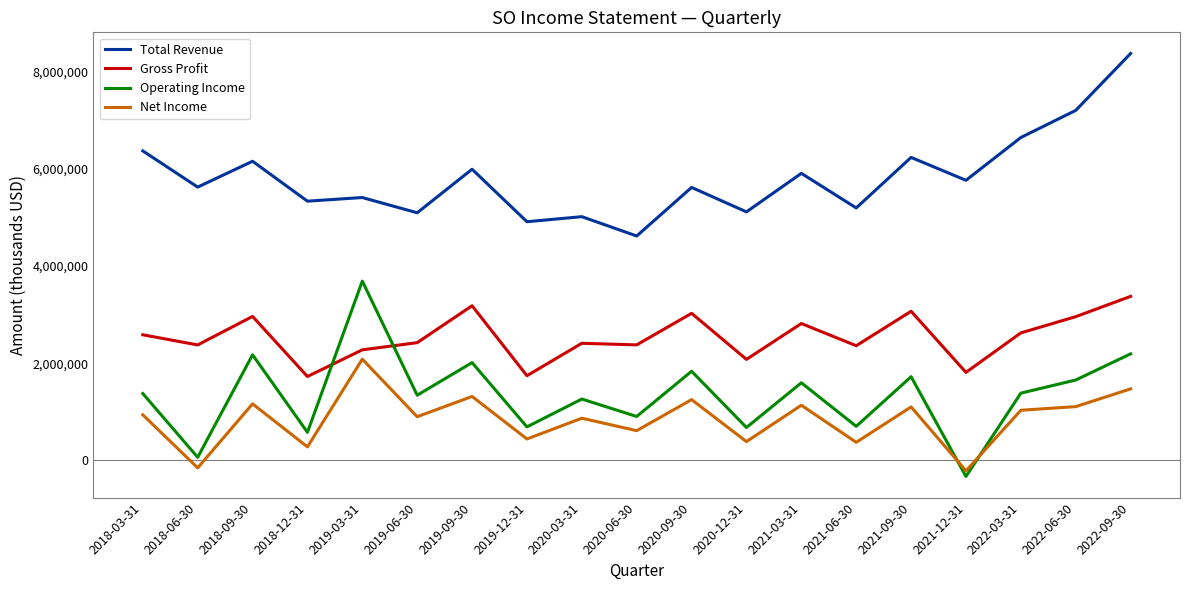

What are all the series names shown in the legend?

Total Revenue, Gross Profit, Operating Income, Net Income